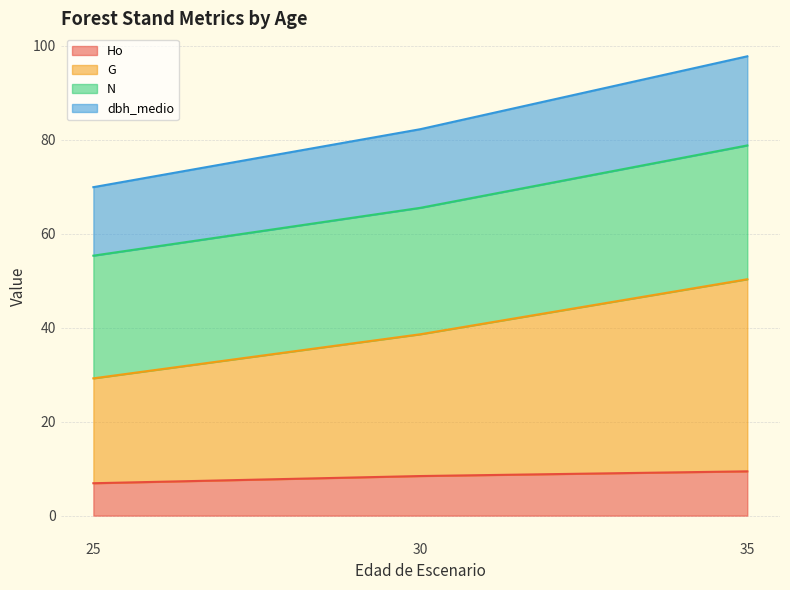

What is the maximum value shown in the chart?

97.7